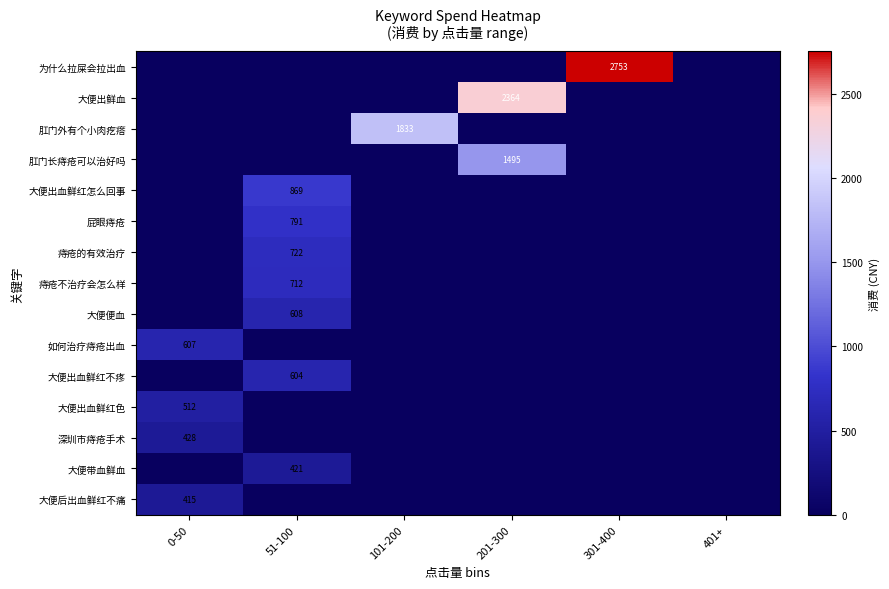

The 深圳市痔疮手术 series shows 569 at 0-50. True or false?

False